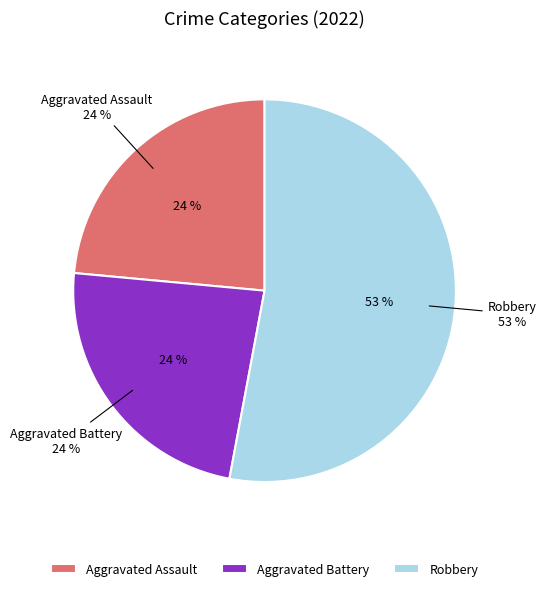

Which category has the biggest portion of the pie?

Robbery